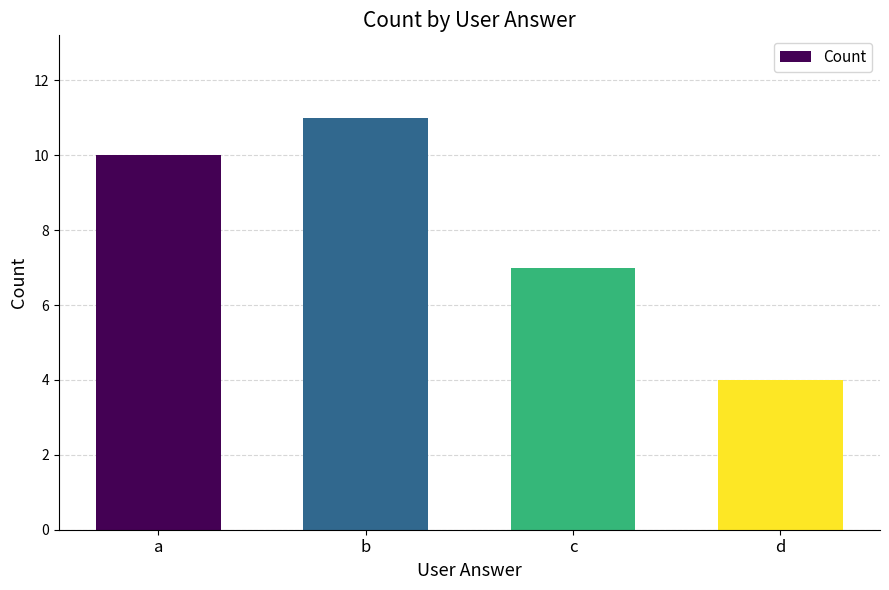

True or false: the data shows 2 at c.

False